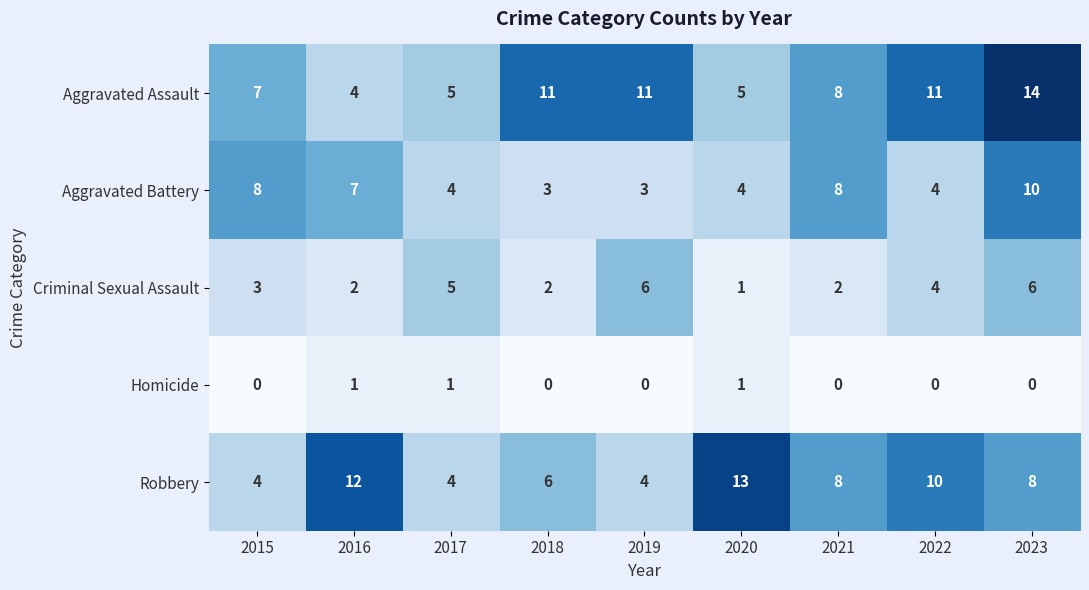

How many series are shown in this chart?

5